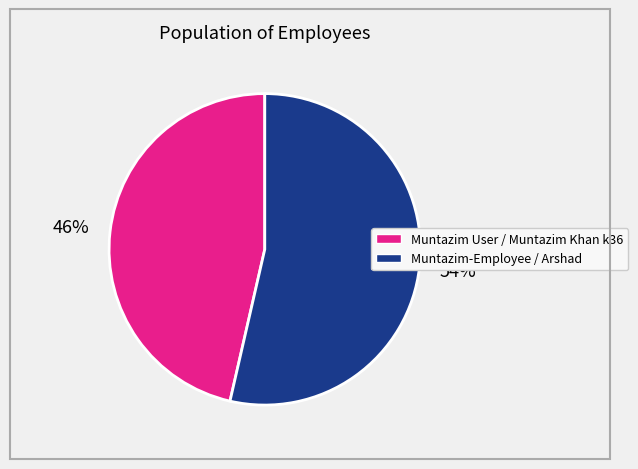

The Muntazim User / Muntazim Khan k36 slice represents 46% of the pie. True or false?

True